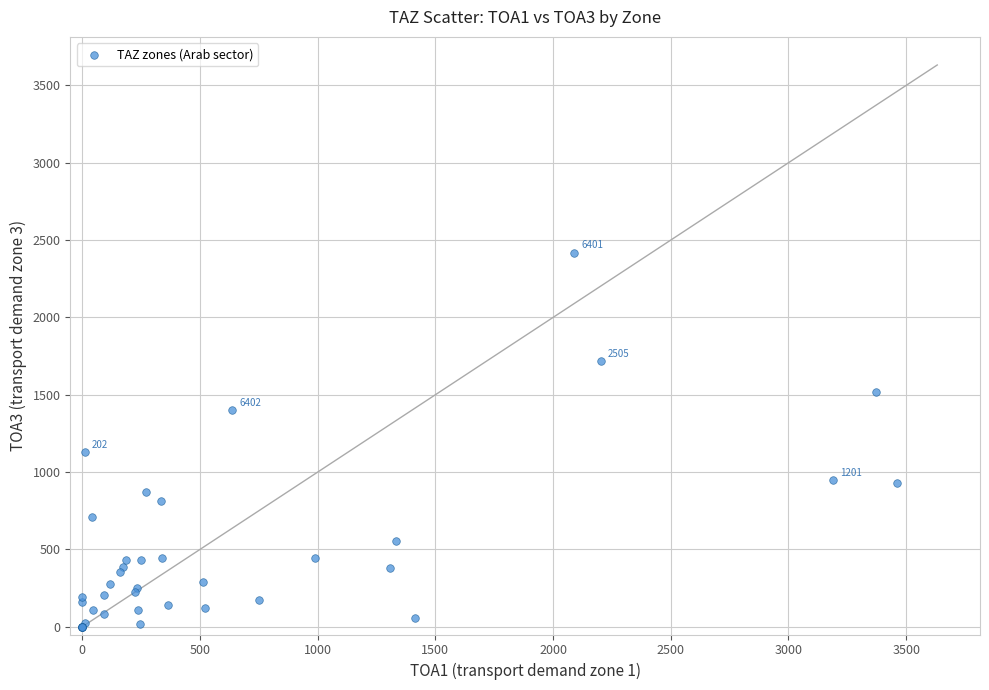

What Y value in the scatter plot is closest to 1209?

1130.0